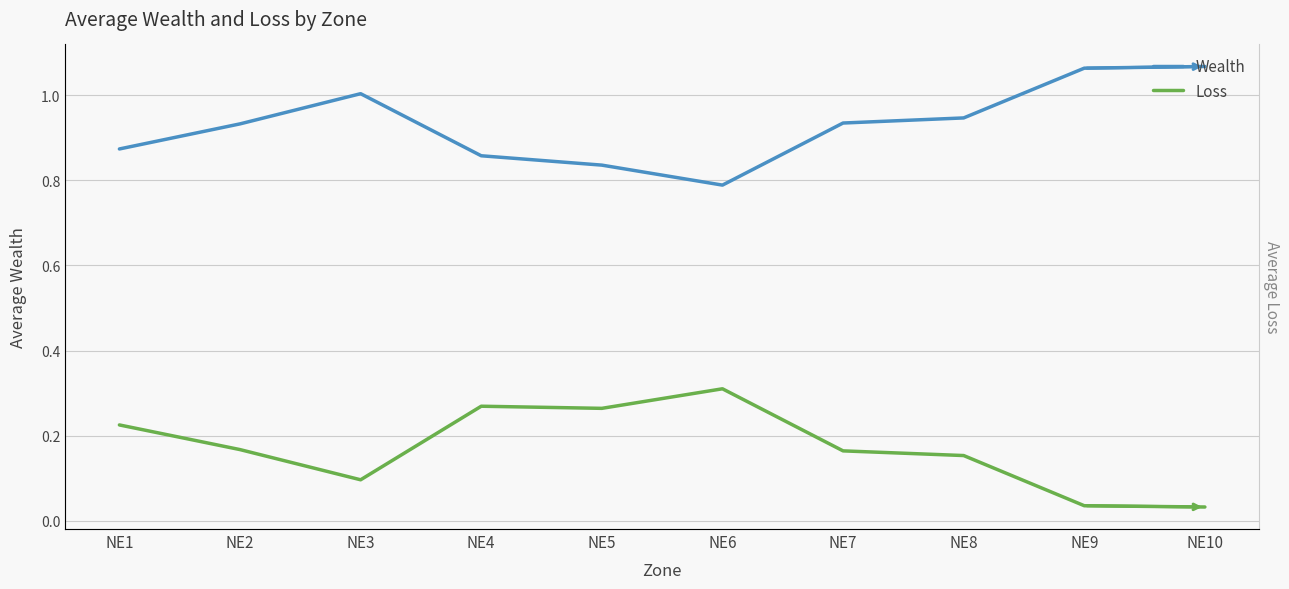

Reading left to right, list all the values displayed in this chart.

Wealth: NE1=0.9	NE2=0.9	NE3=1.0	NE4=0.9	NE5=0.8	NE6=0.8	NE7=0.9	NE8=0.9	NE9=1.1	NE10=1.1
Loss: NE1=0.2	NE2=0.2	NE3=0.1	NE4=0.3	NE5=0.3	NE6=0.3	NE7=0.2	NE8=0.2	NE9=0.0	NE10=0.0